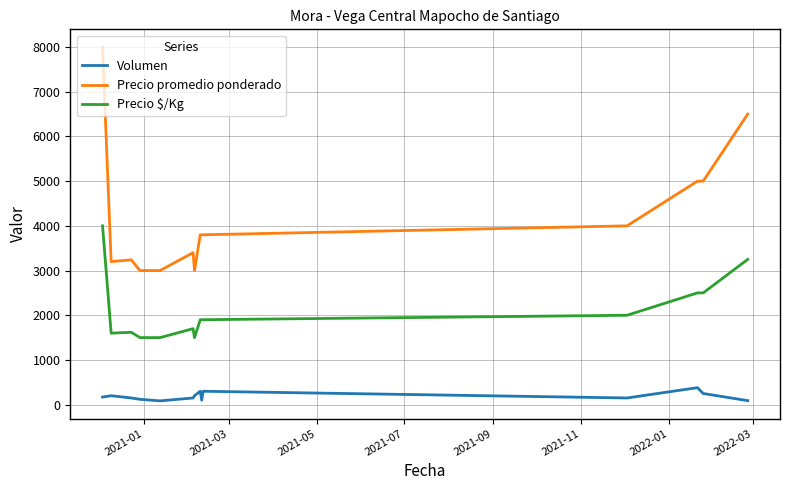

List the series in order of their overall mean, lowest first.

Volumen, Precio $/Kg, Precio promedio ponderado